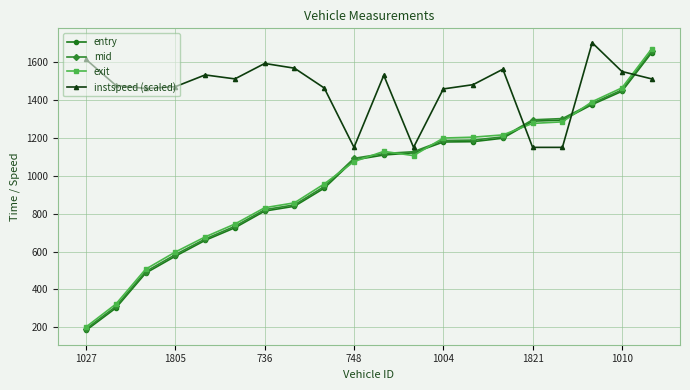

What is the value of the mid point at the 15th from the left?

1205.3